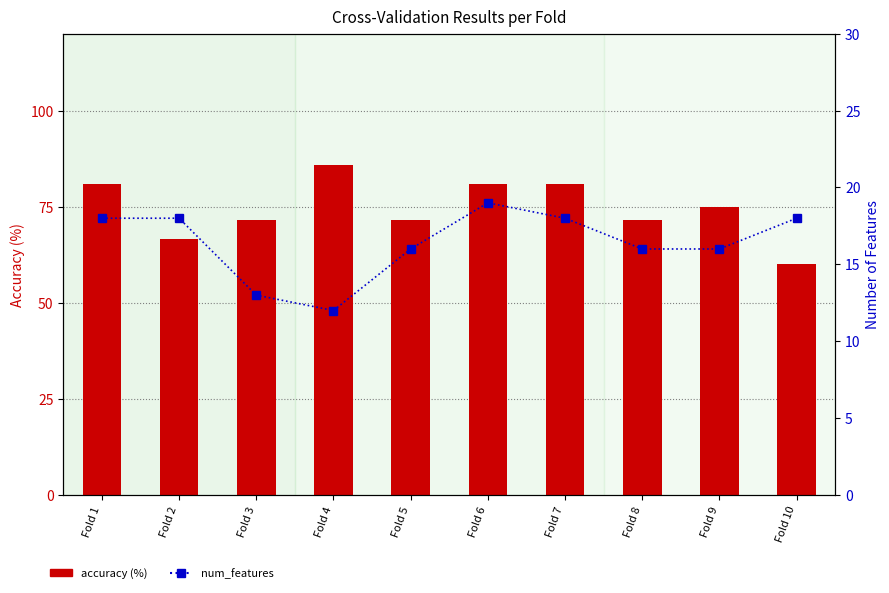

Is it true that num_features equals 31.8 at Fold 1?

False